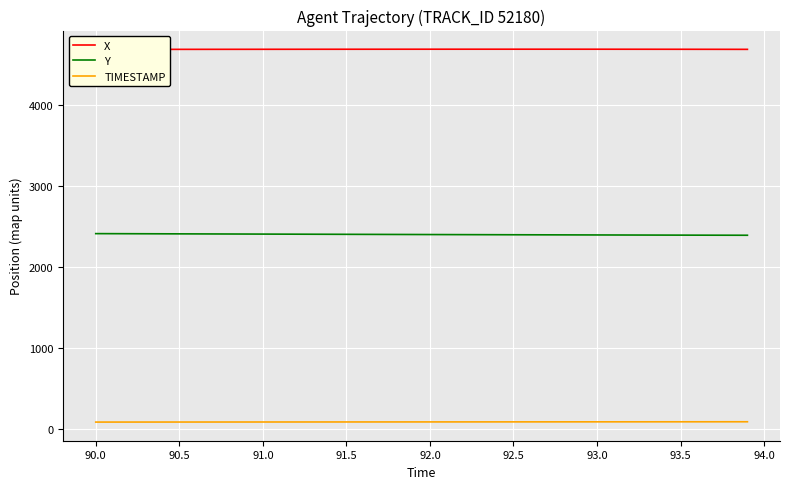

True or false: TIMESTAMP and Y cross at least once.

False